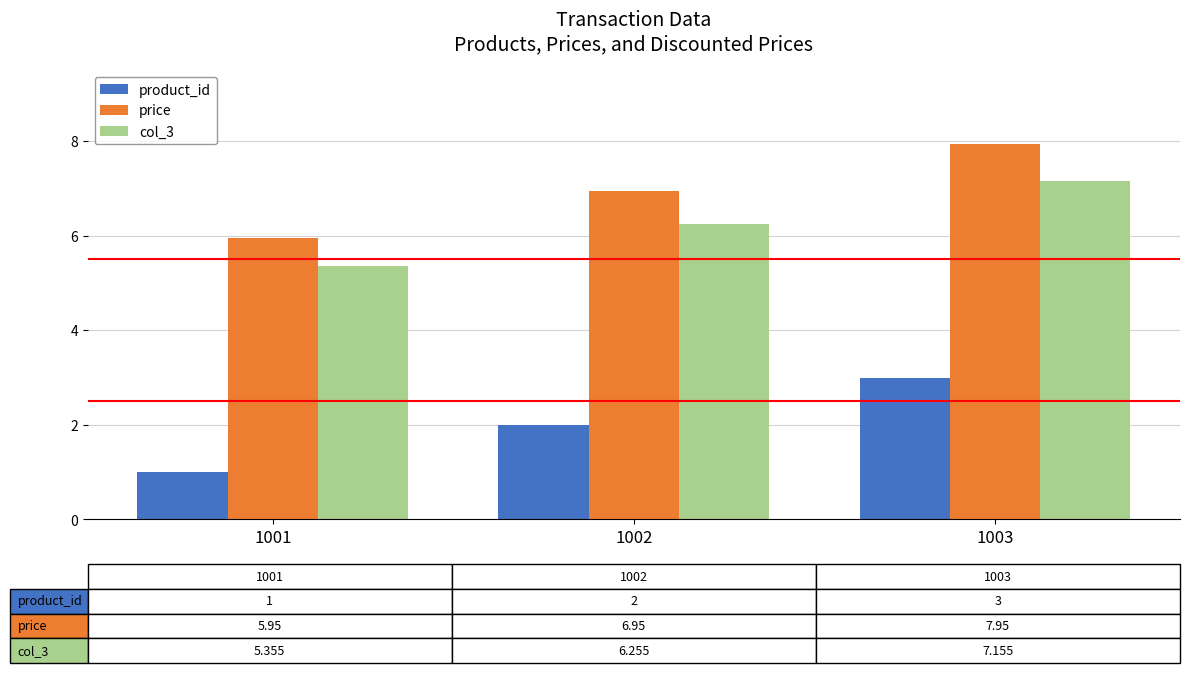

What is the sum of the col_3 values at 1003 and 1002?

13.4